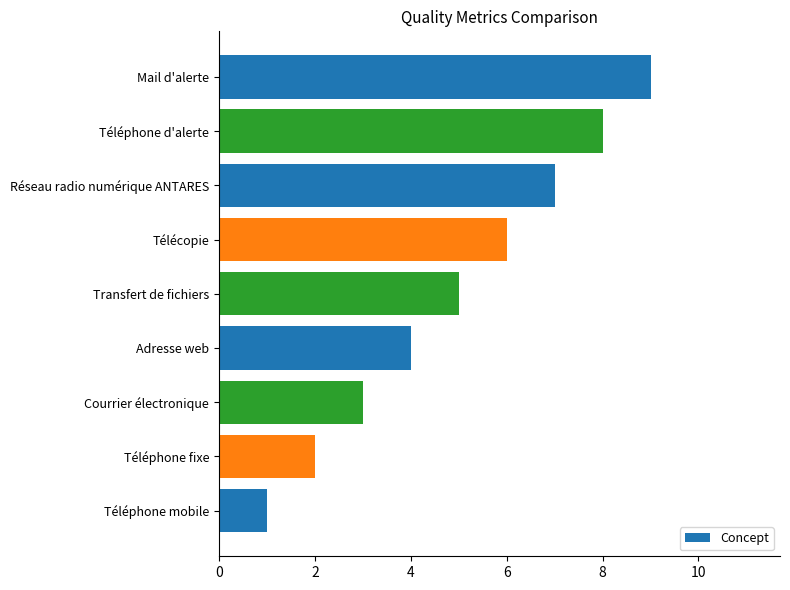

What is the maximum value shown in the chart?

9